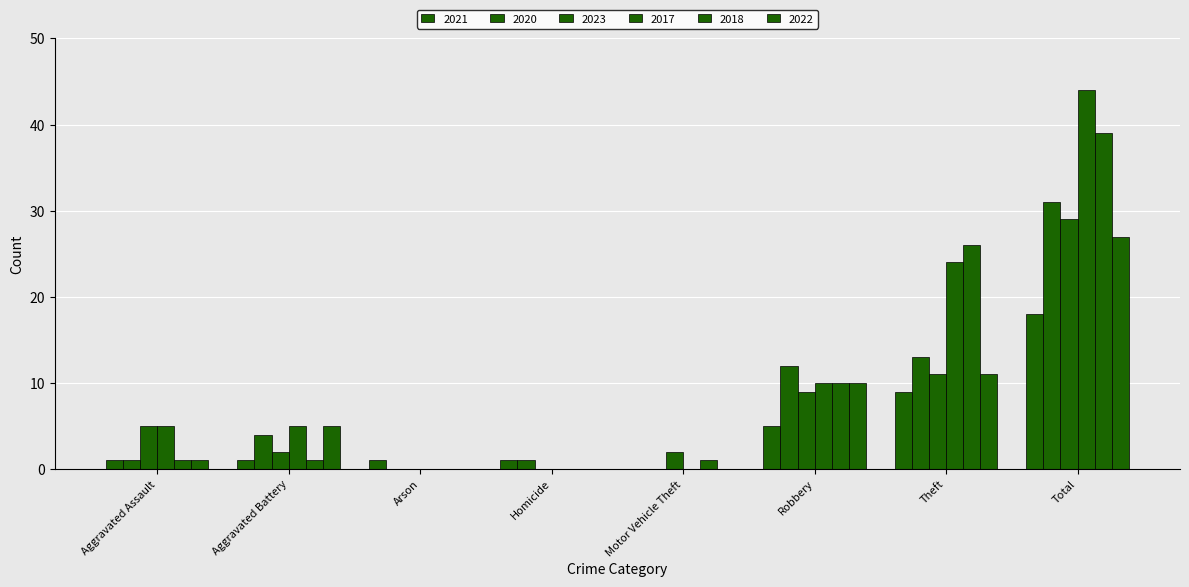

Does the chart contain stacked bars?

No